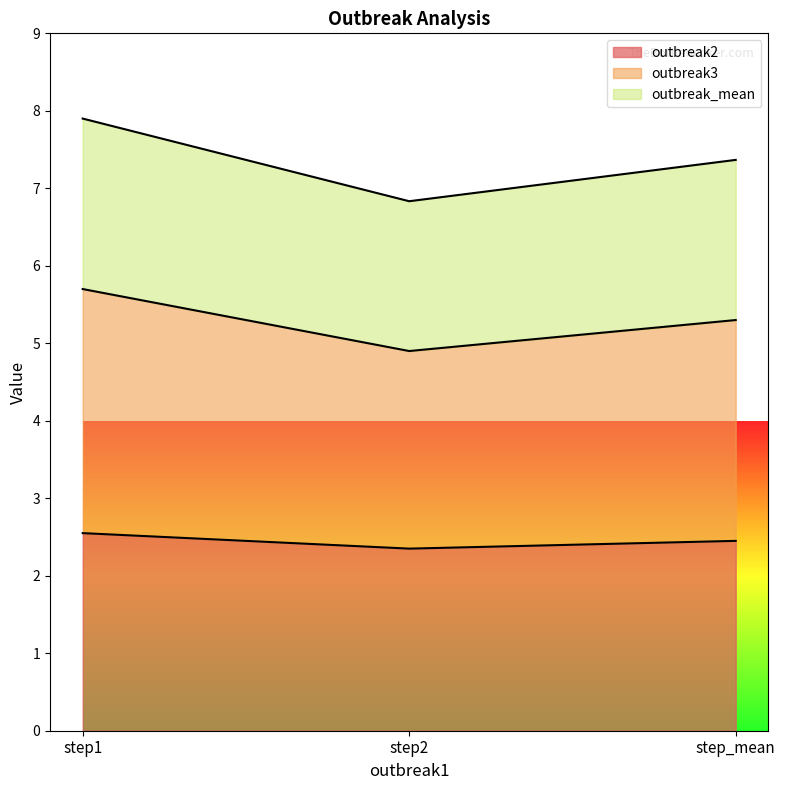

Reading left to right, extract all data points from this chart.

outbreak2: 2.5	2.4	2.5
outbreak3: 5.7	4.9	5.3
outbreak_mean: 7.9	6.8	7.4